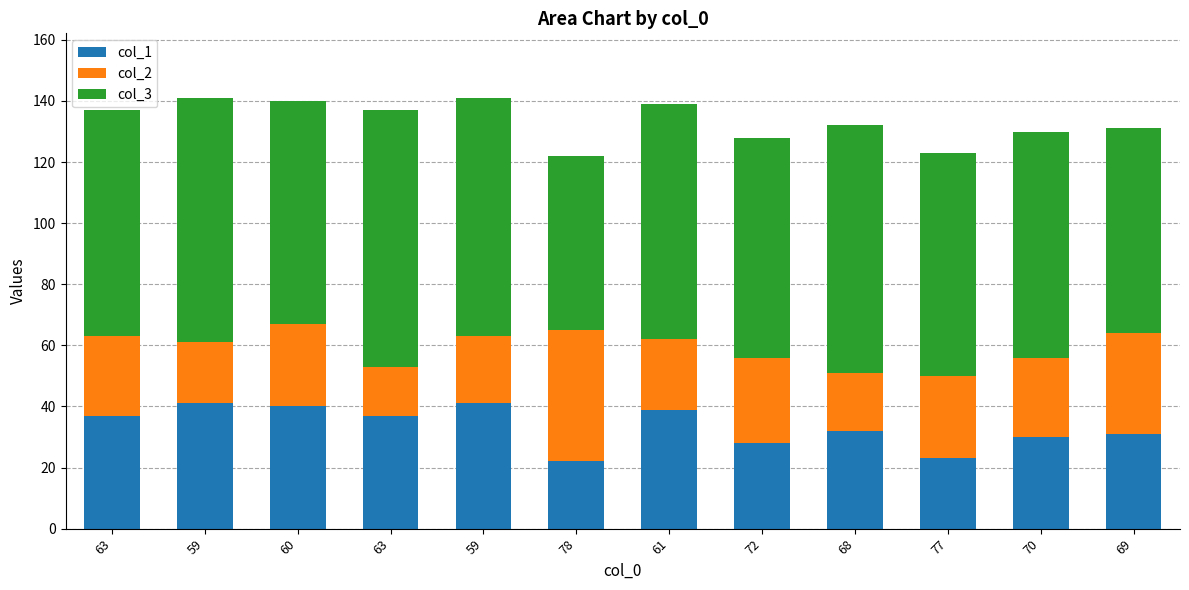

Rank the series at 69 from highest to lowest value.

col_3, col_2, col_1